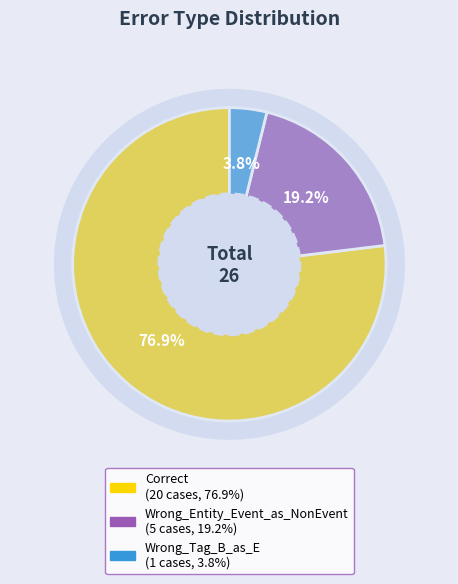

Count the number of slices in the pie.

3